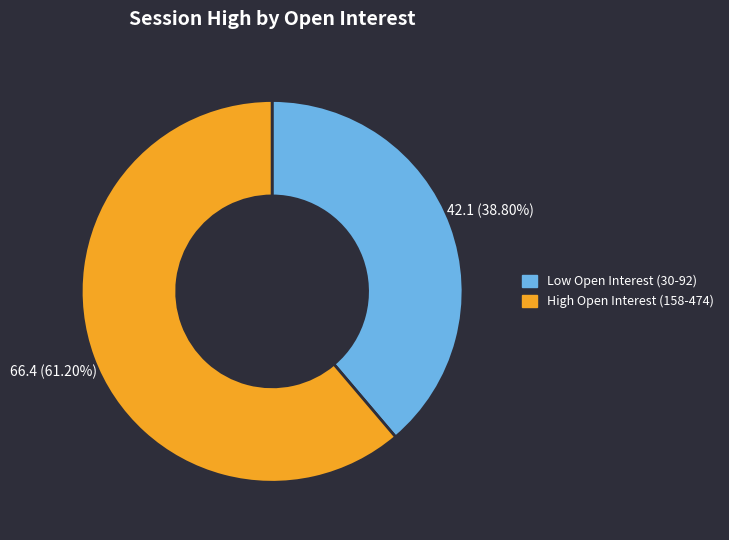

How many segments does this pie chart have?

2